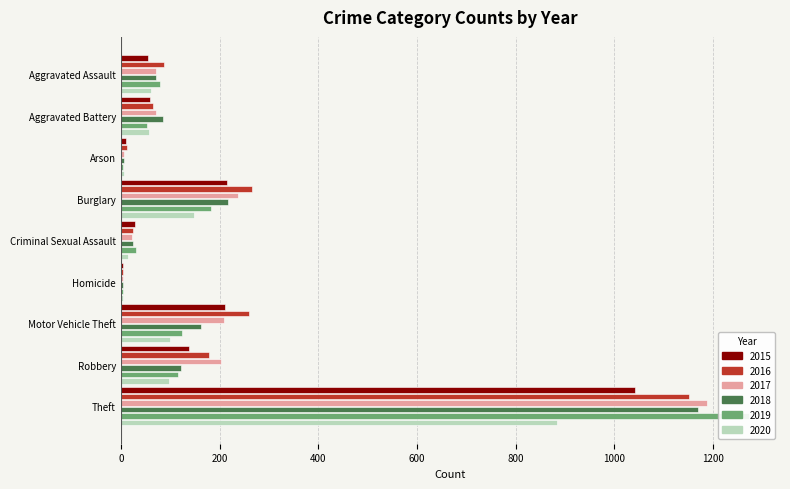

What is the difference between the 2016 values at Robbery and Aggravated Assault?

90